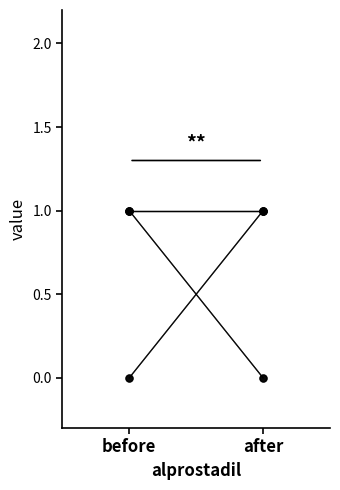

What is the value of the Row 2 point at the 2nd from the left?

1